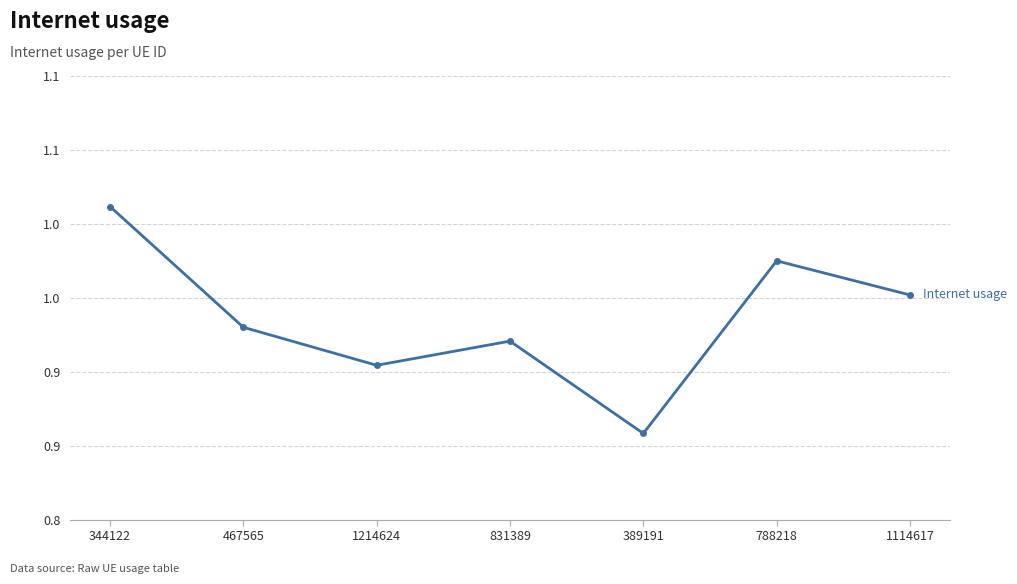

Reading left to right, transcribe all the data shown in this chart.

344122=1.0	467565=0.9	1214624=0.9	831389=0.9	389191=0.9	788218=1.0	1114617=1.0